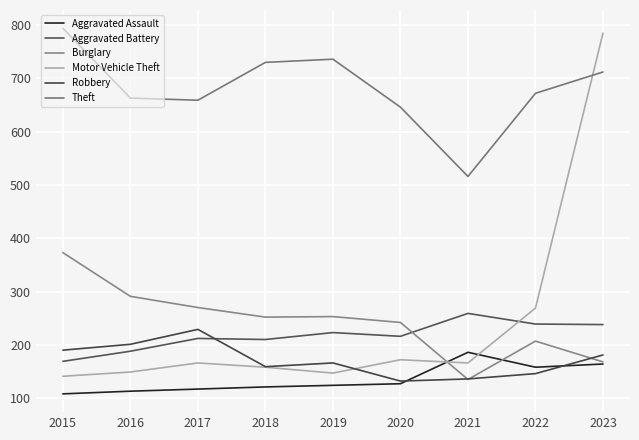

Reading left to right, transcribe all the data shown in this chart.

Aggravated Assault: 108	113	117	121	124	127	186	158	164
Aggravated Battery: 169	188	212	210	223	216	259	239	238
Burglary: 373	291	270	252	253	242	135	207	168
Motor Vehicle Theft: 141	149	166	158	147	172	166	269	785
Robbery: 190	201	229	159	166	132	136	146	181
Theft: 794	663	659	730	736	646	516	672	712